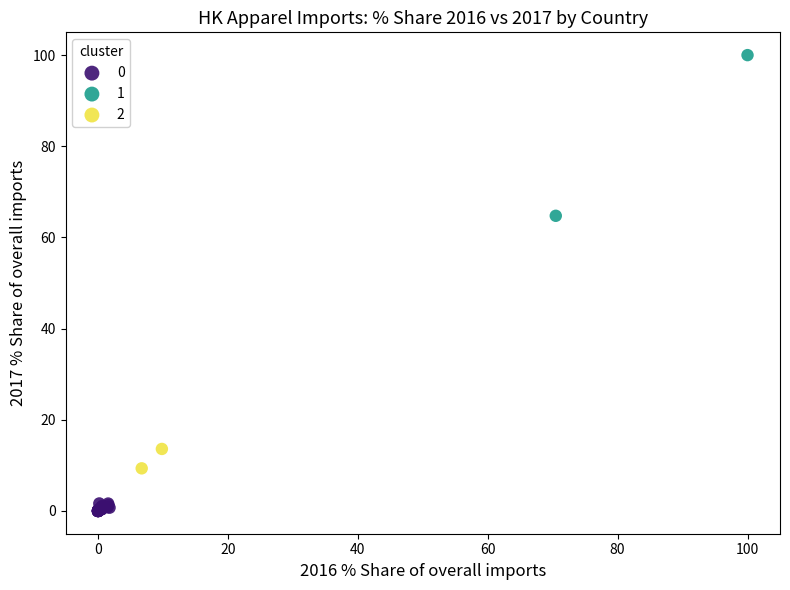

Which series reaches the maximum Y coordinate?

1